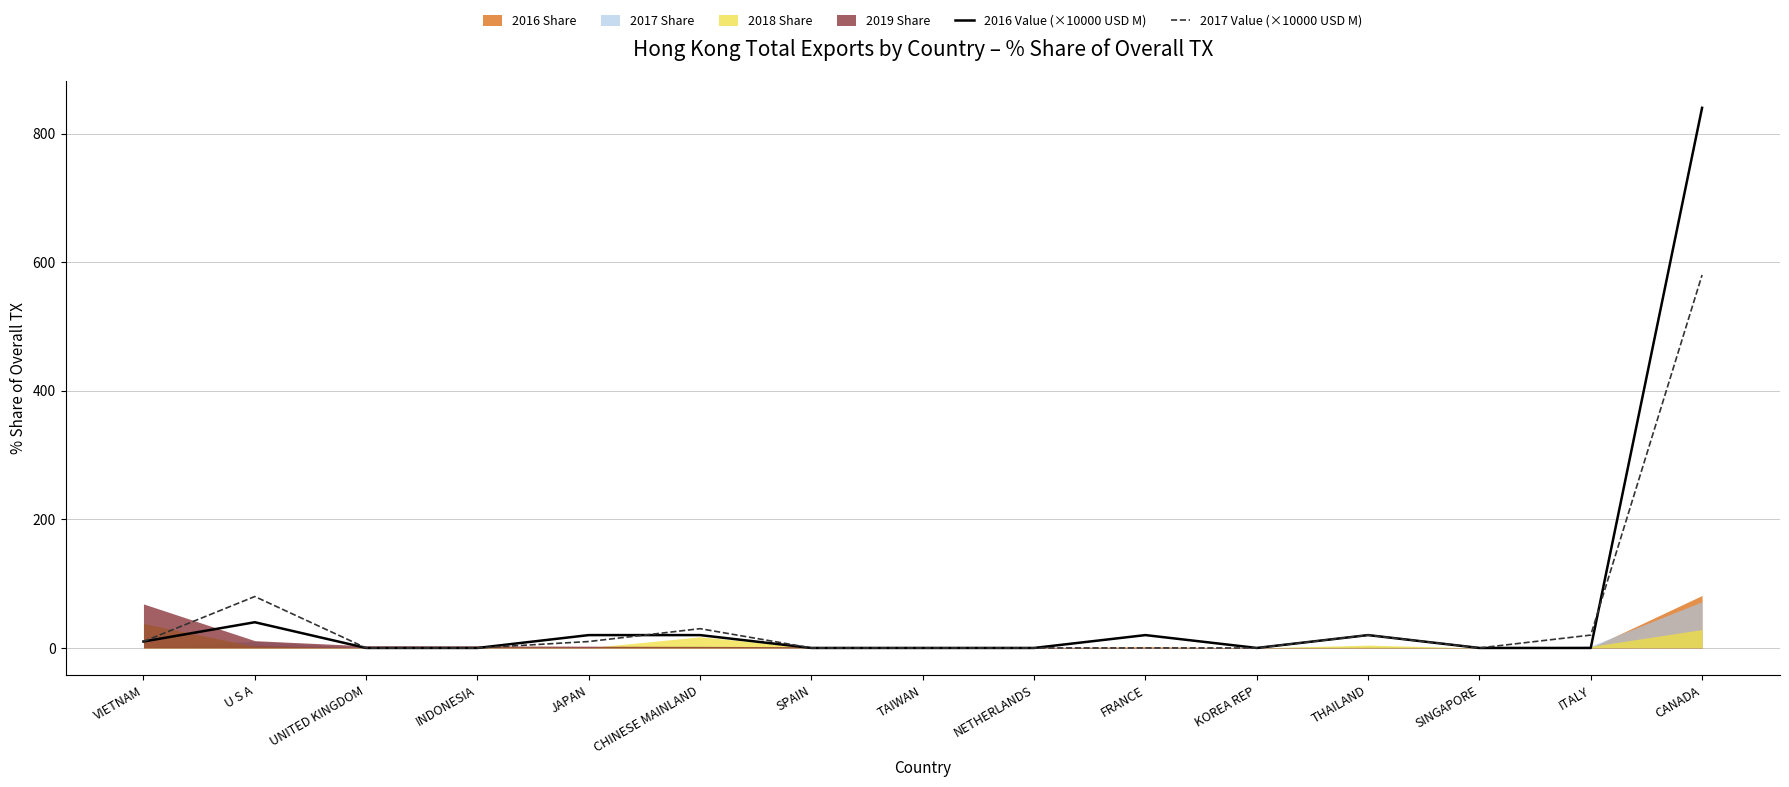

Is the value of 2017 Value (×10000 USD M) at SPAIN greater than the value of 2016 Value (×10000 USD M) at THAILAND?

No